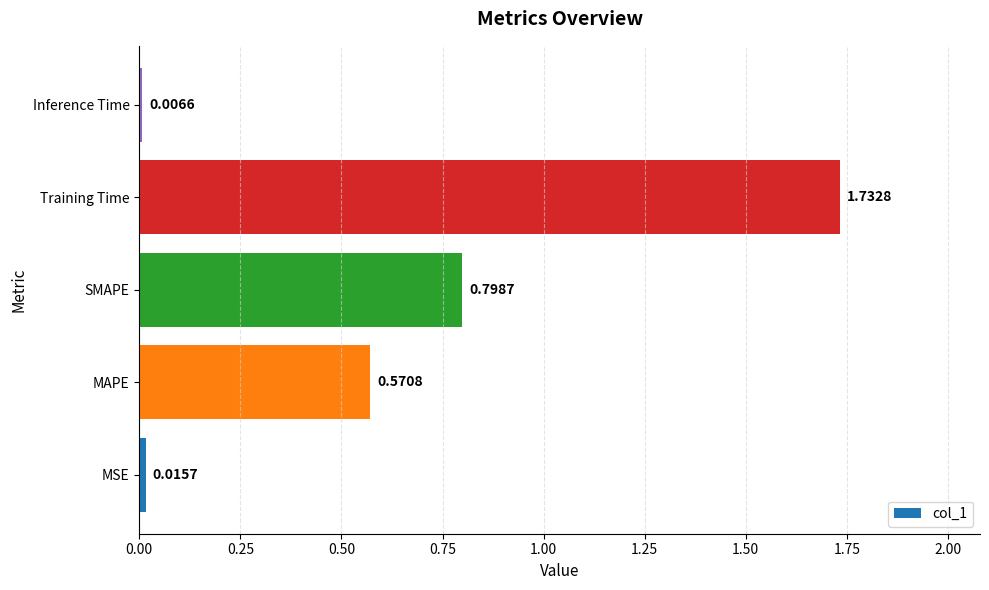

What is the difference between the second highest and second lowest values?

0.8